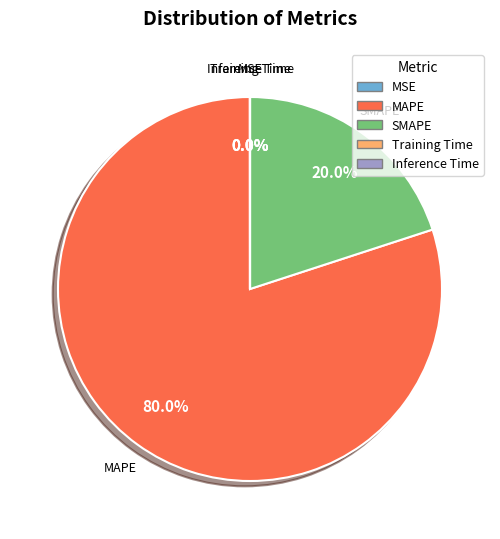

What is the majority slice?

MAPE